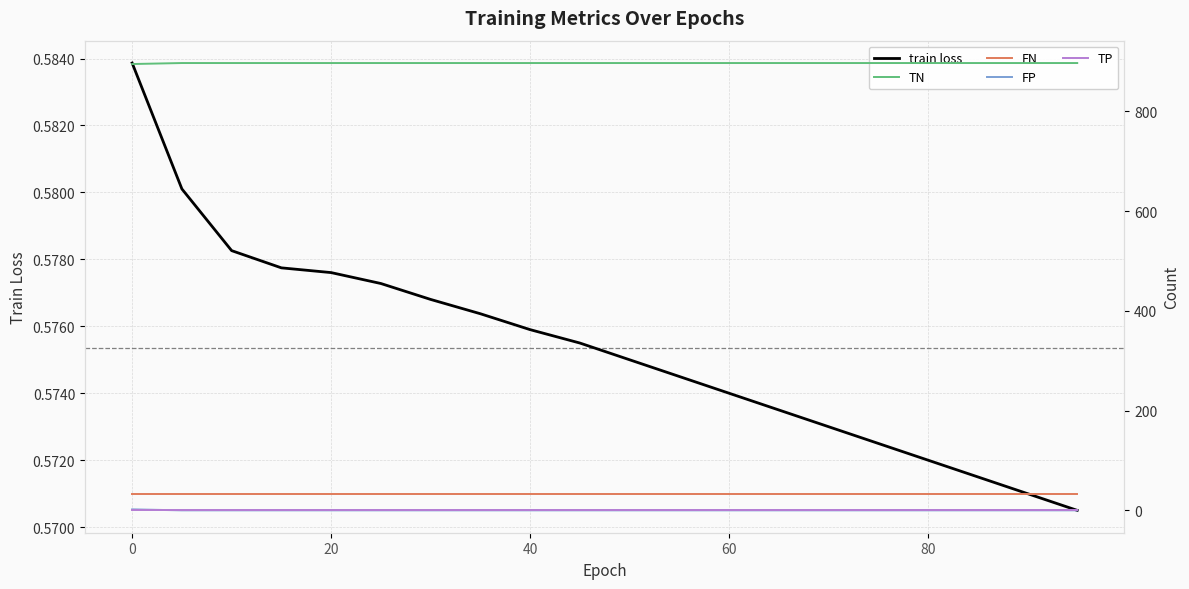

Which series has the largest total across all categories?

TN